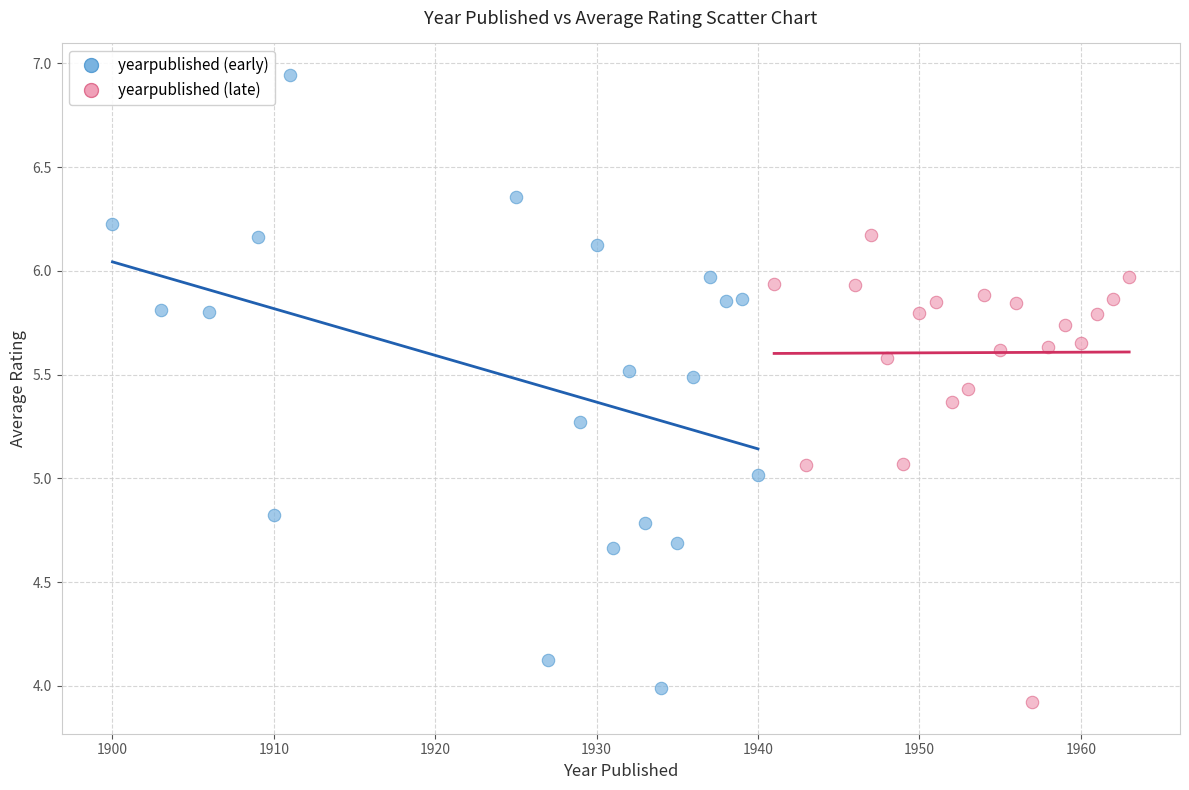

Which series reaches the maximum Y coordinate?

yearpublished (early)